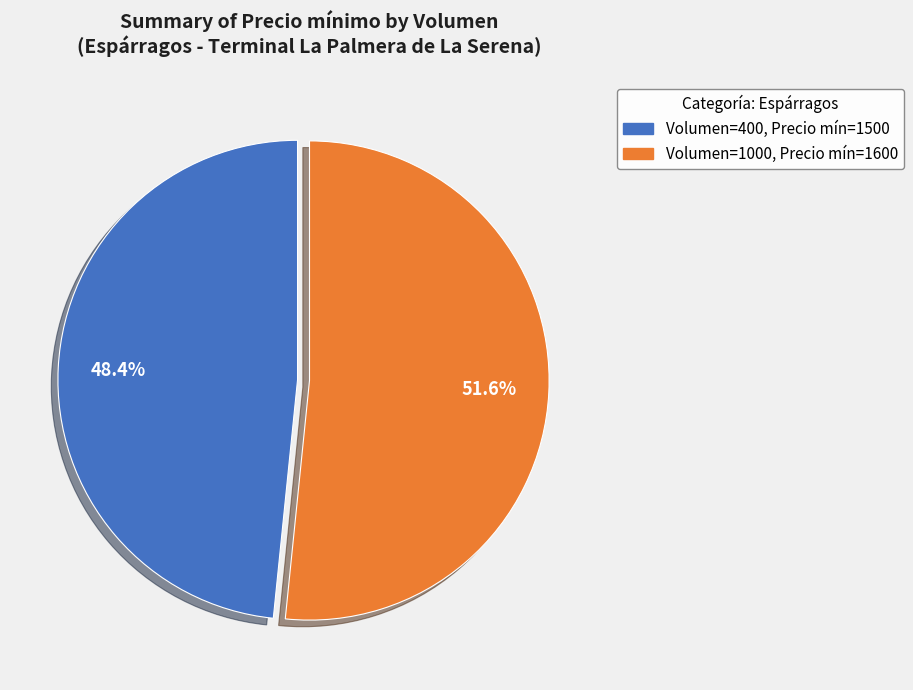

Is there a majority slice in this chart?

Yes